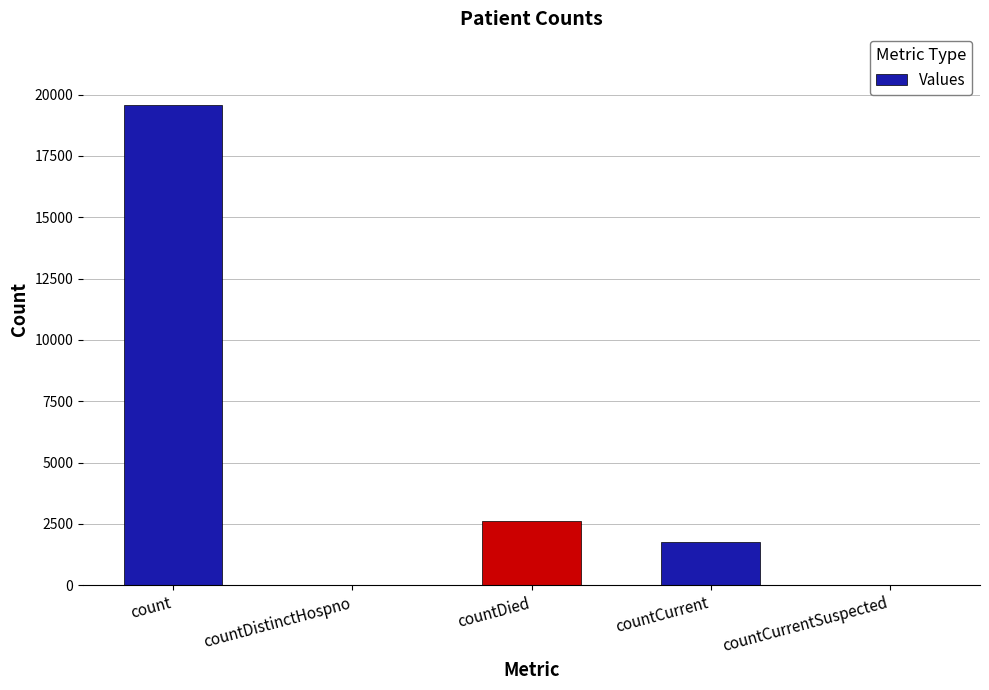

True or false: the data shows 6458 at count.

False